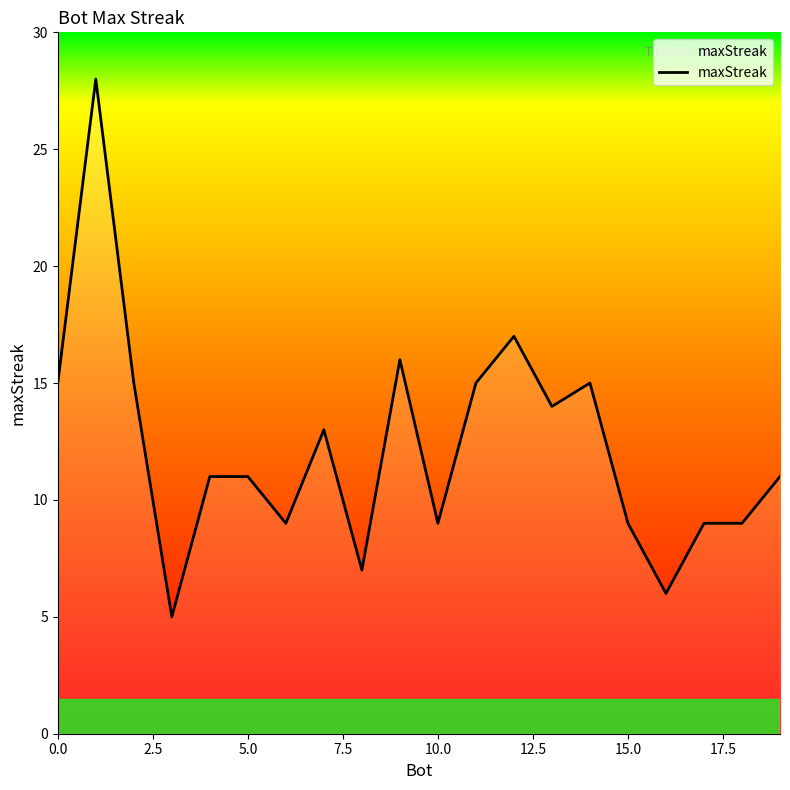

What is the minimum value shown in the chart?

5